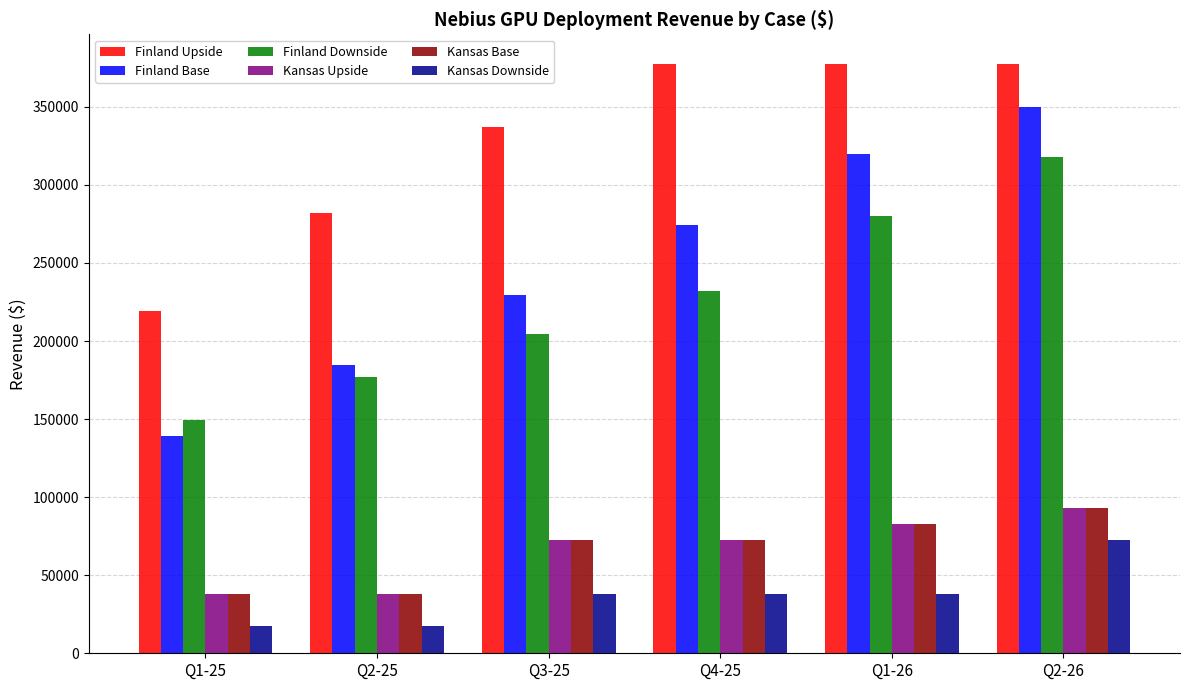

How many values in the Finland Base series are below 274626?

3